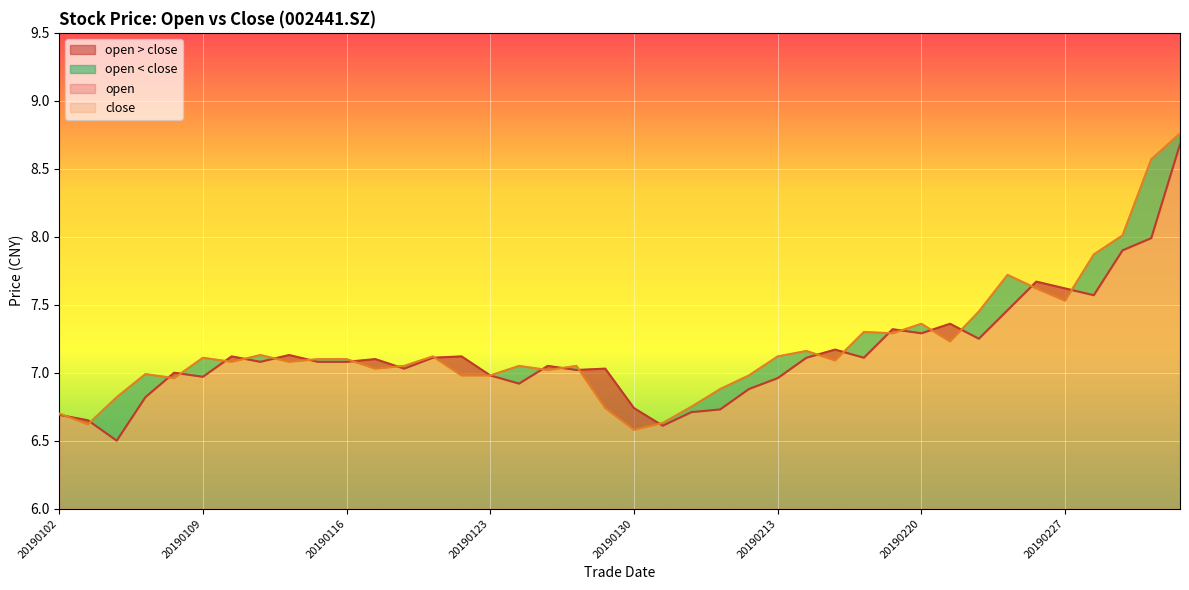

List the labels in order of open value, largest first.

20190305, 20190304, 20190301, 20190226, 20190227, 20190228, 20190225, 20190221, 20190219, 20190220, 20190222, 20190215, 20190114, 20190110, 20190122, 20190121, 20190214, 20190218, 20190117, 20190111, 20190115, 20190116, 20190125, 20190118, 20190129, 20190128, 20190108, 20190123, 20190109, 20190213, 20190124, 20190212, 20190107, 20190130, 20190211, 20190201, 20190102, 20190103, 20190131, 20190104